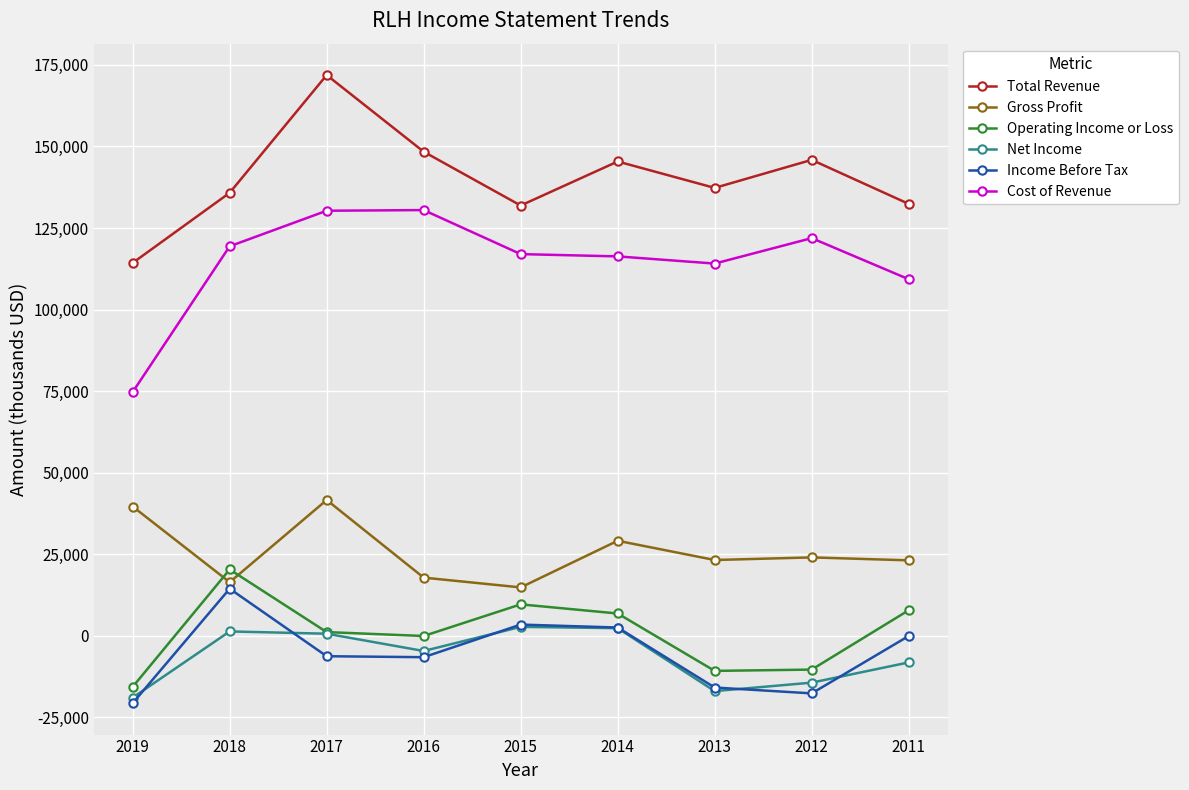

What is the maximum value for Total Revenue?

171900